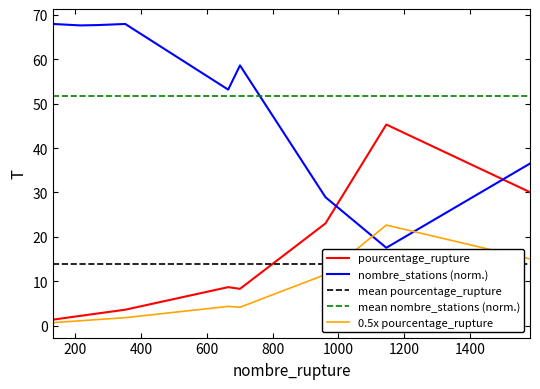

What is the lowest value of the mean pourcentage_rupture series?

13.9